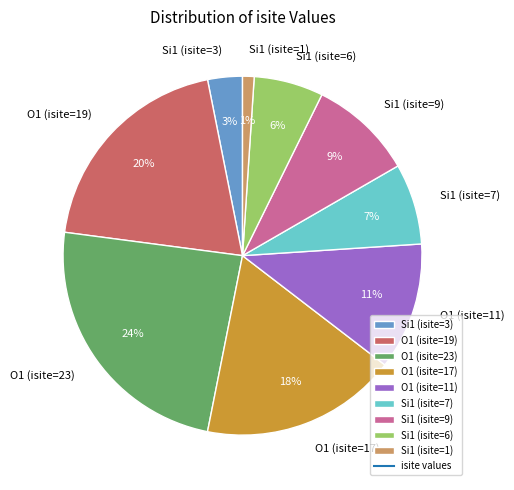

Which slice is the smallest?

Si1 (isite=1)